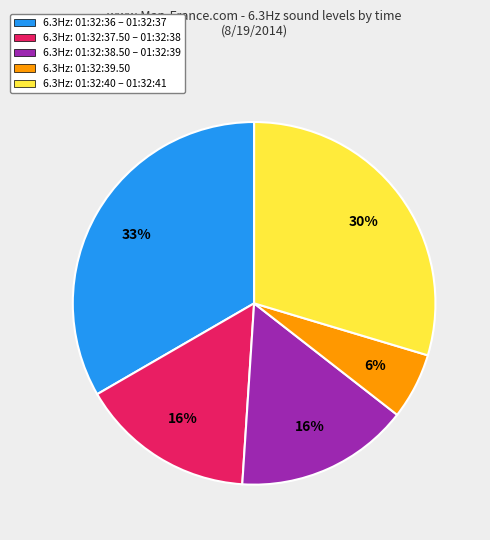

Which has a higher value, 6.3Hz: 01:32:36 – 01:32:37 or 6.3Hz: 01:32:39.50?

6.3Hz: 01:32:36 – 01:32:37